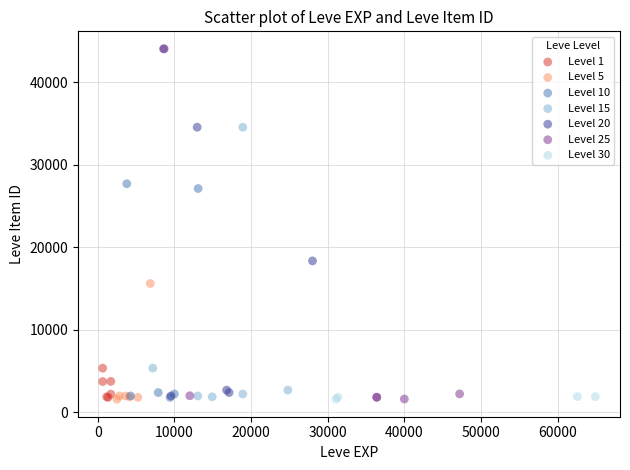

What are all the series names shown in the legend?

Level 1, Level 5, Level 10, Level 15, Level 20, Level 25, Level 30